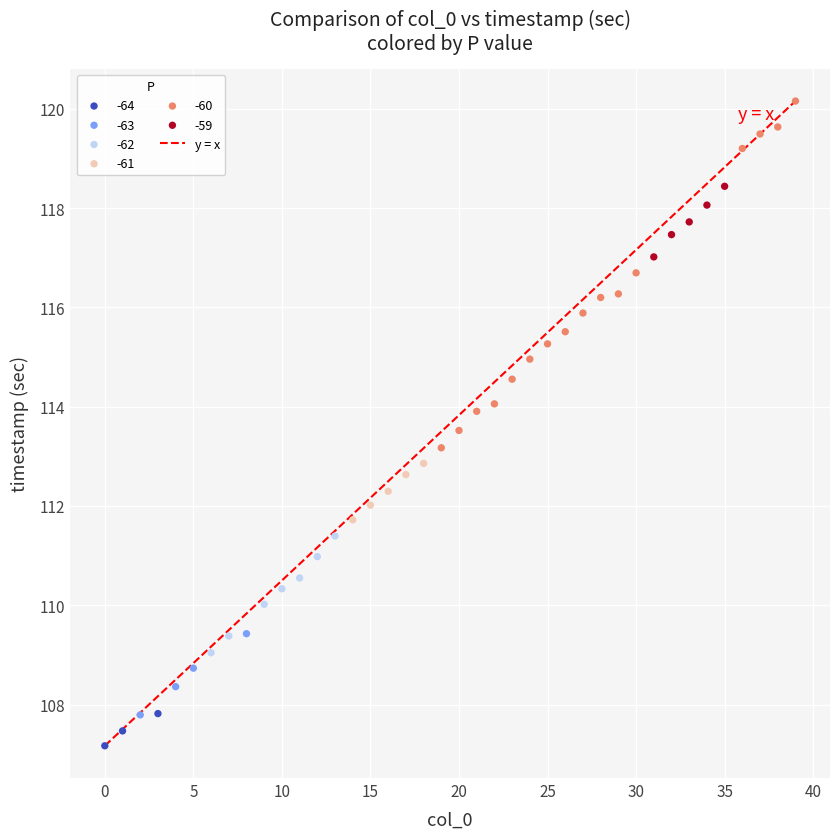

Which series has the largest Y range (max minus min)?

-60